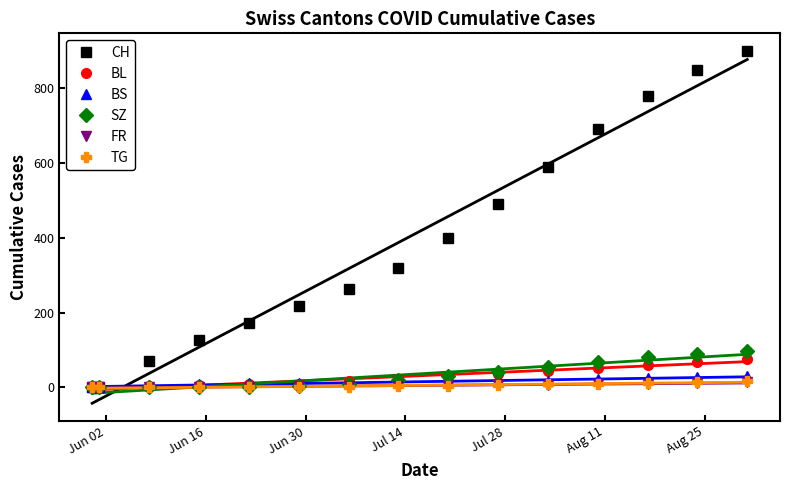

What is the highest value of the SZ series?

98